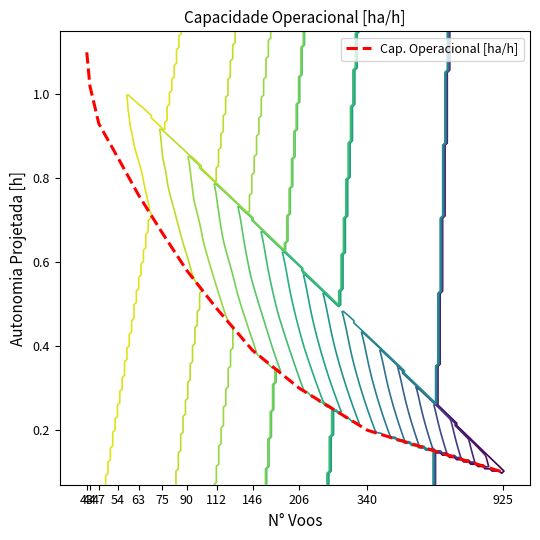

Is it true that the value at 340 is 0.3?

False